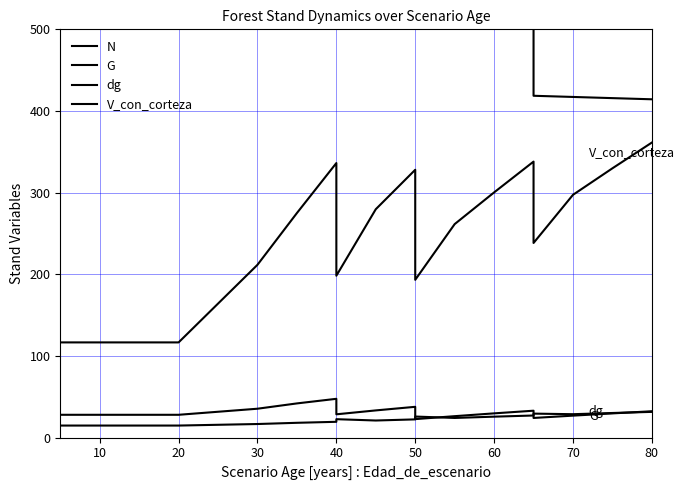

Is this an area chart (filled region under the line)?

No